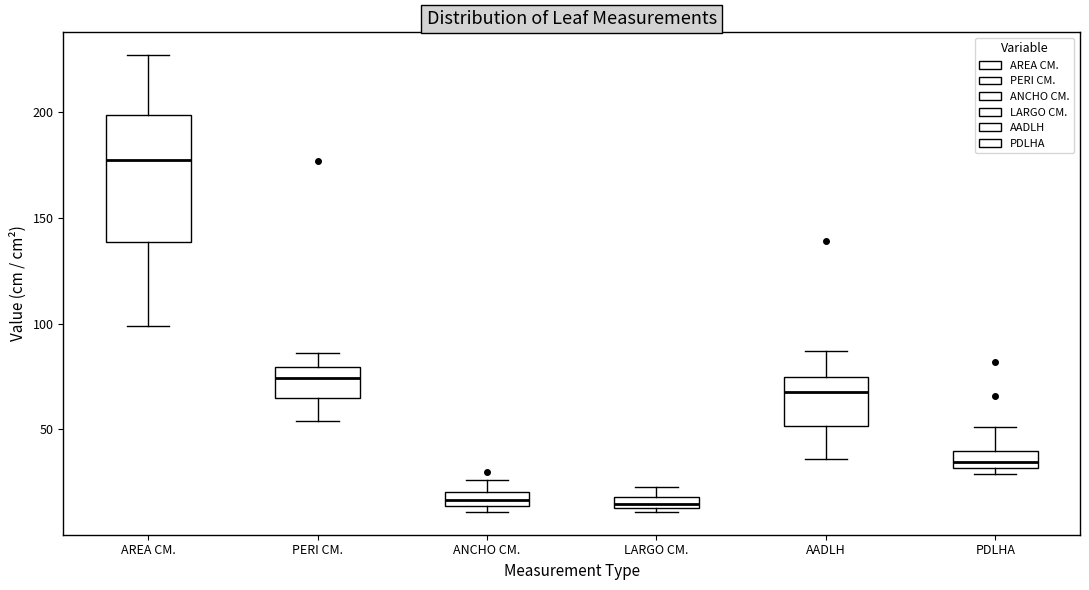

Where does the median line of the box for PDLHA sit on the y-axis? The values are not printed on the chart, so give them approximately, as read against the axis.

35